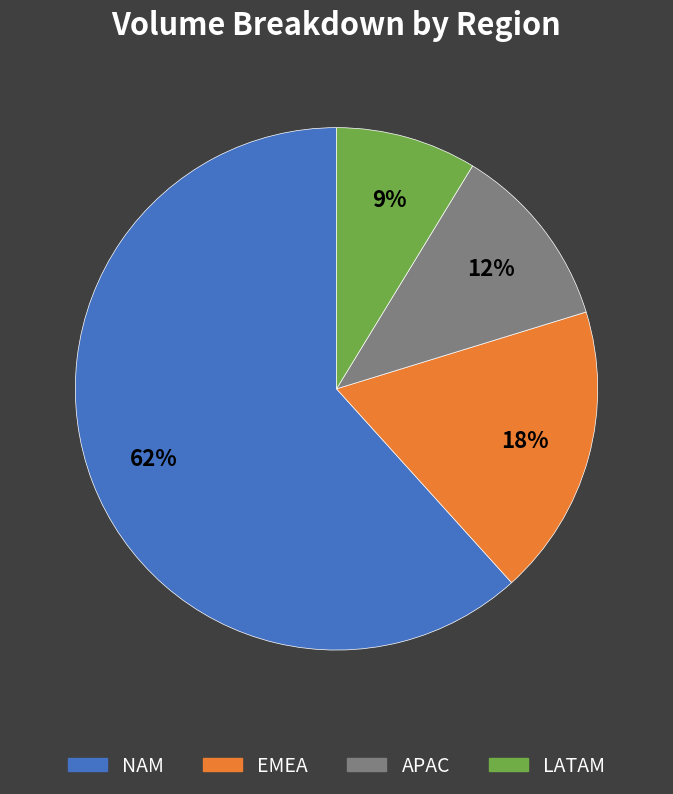

Which category has the smallest portion of the pie?

LATAM